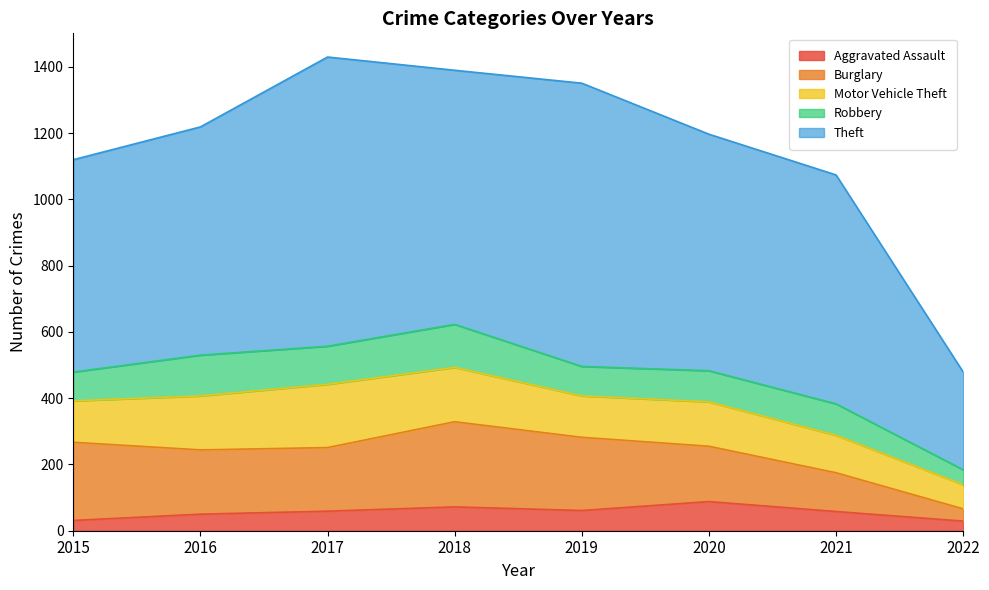

How many values in the Robbery series are below 95?

4